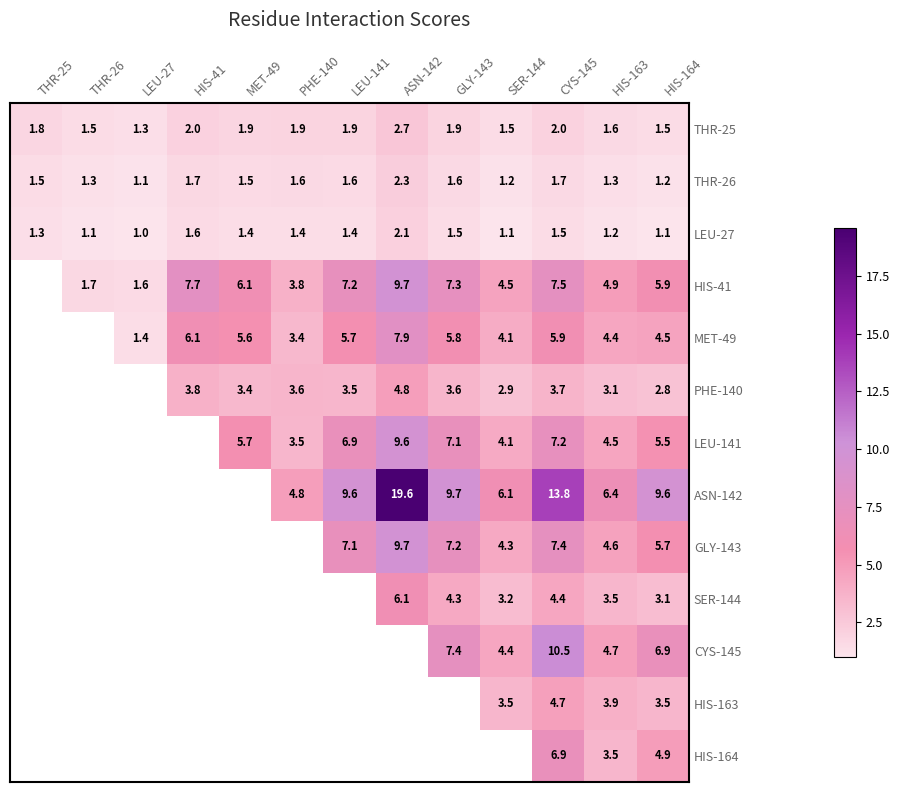

What is the spread (max minus min) of values at HIS-164?

8.5